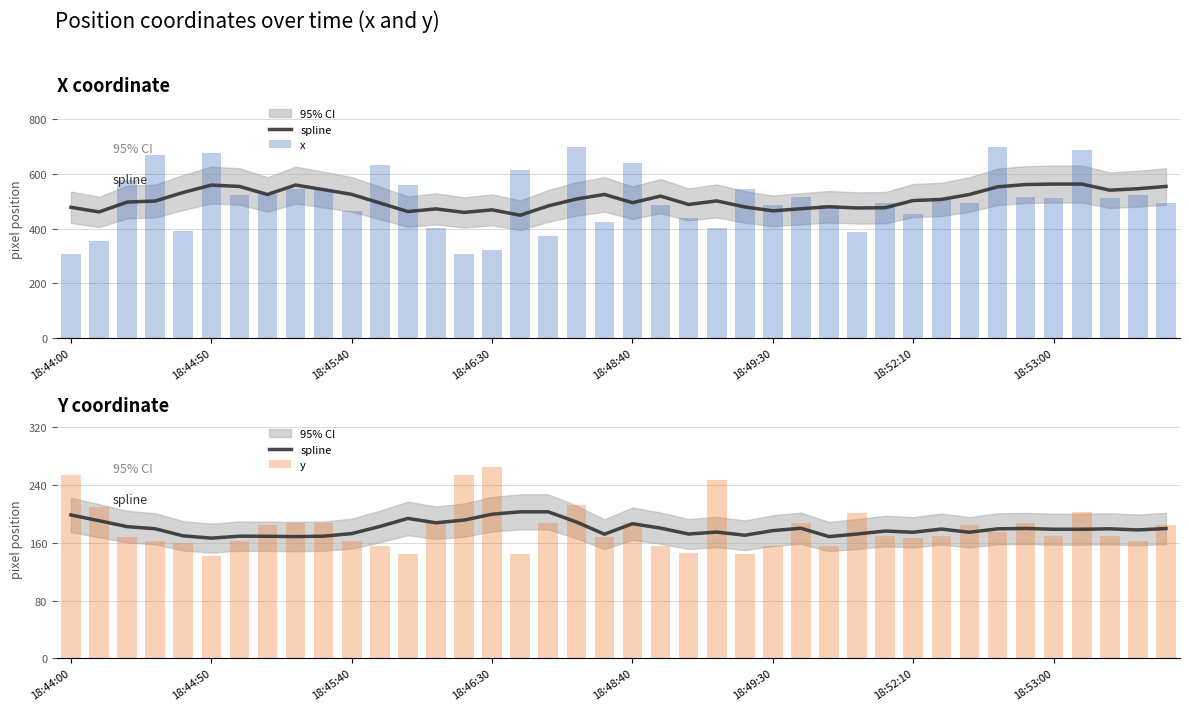

What is the value of the y bar at the 28th from the left?

156.0